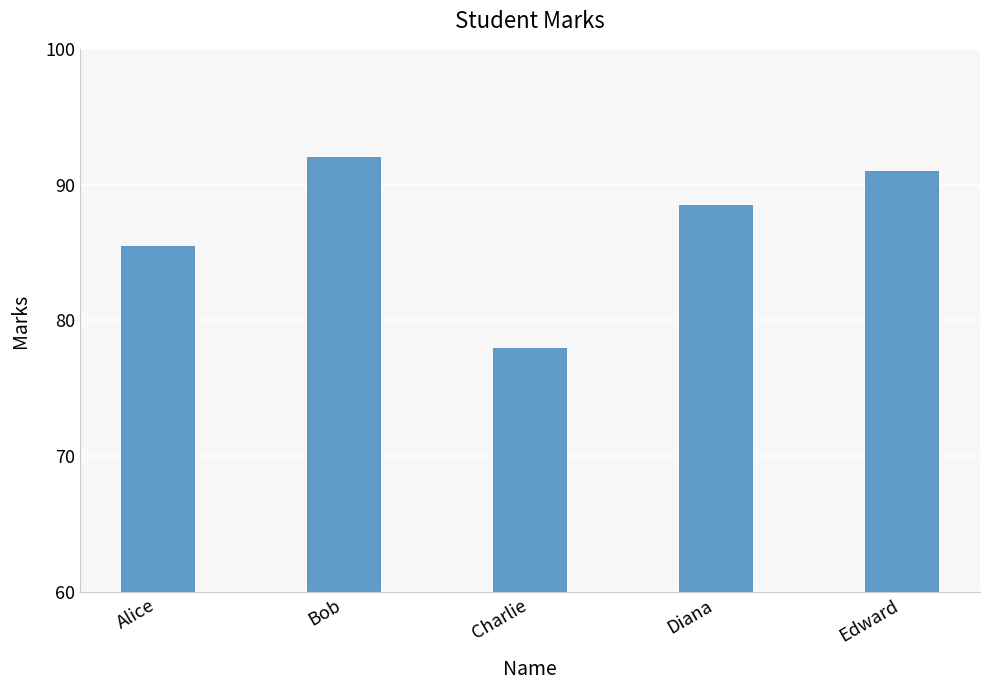

What is the sum of all values?

435.0